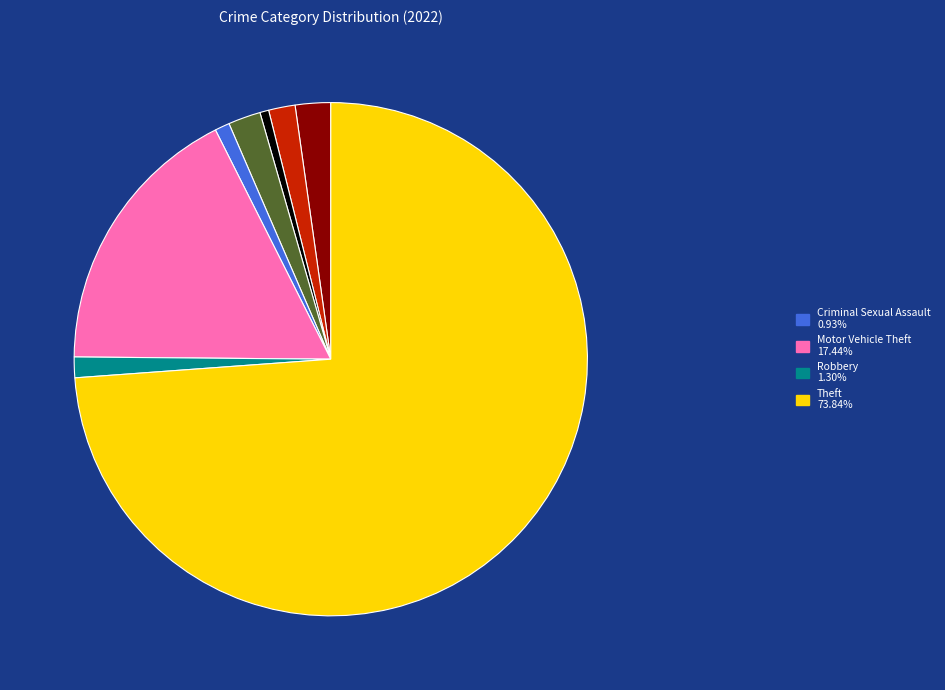

How many slices are in this pie chart?

8